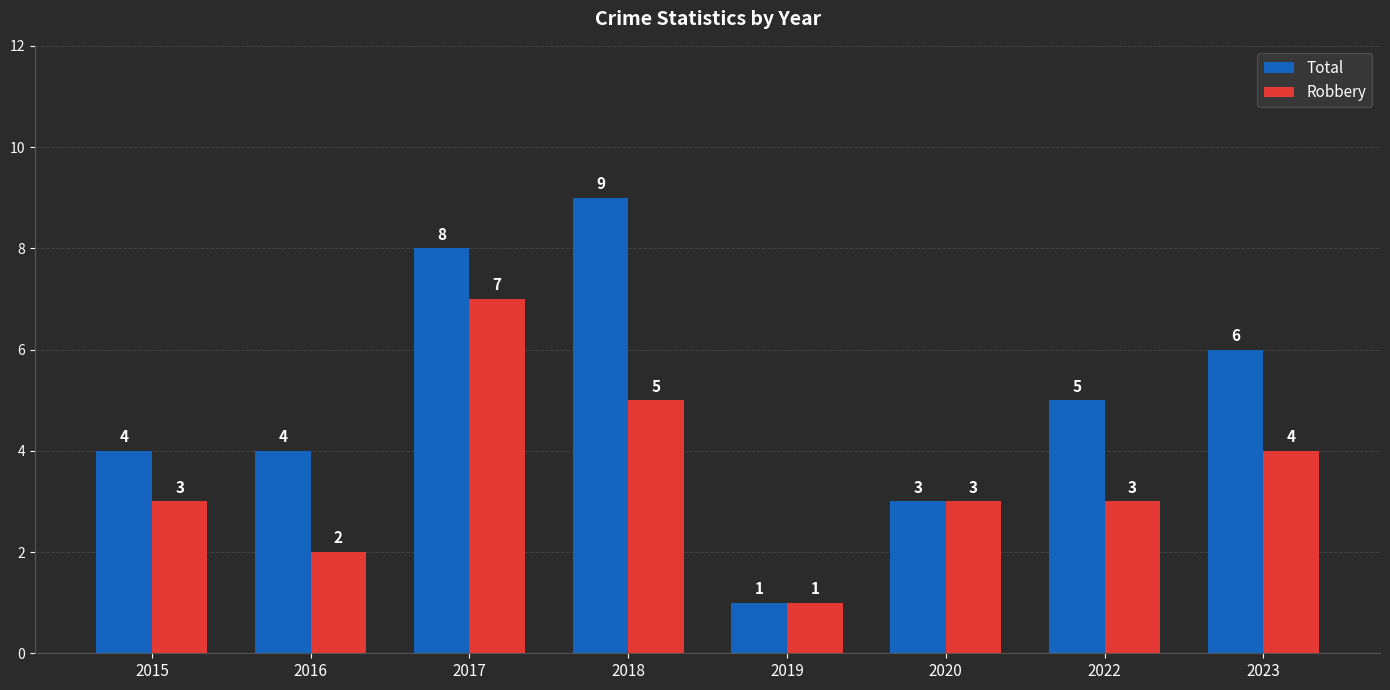

How many bars are there in total?

16